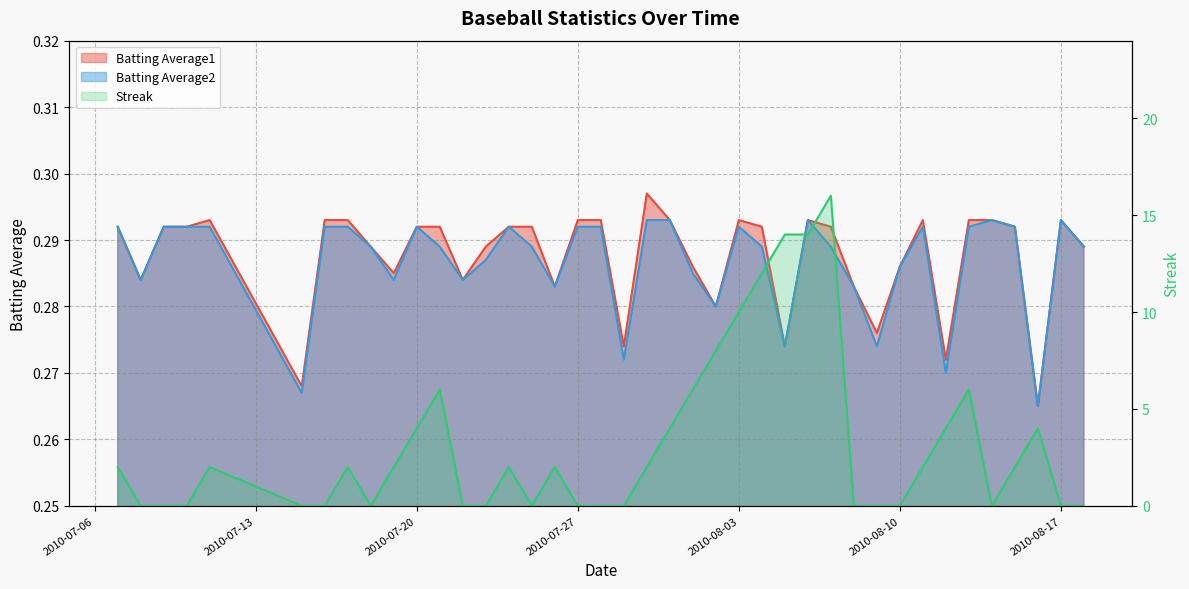

Which category has the lowest value in the Batting Average2 series?

2010-08-16